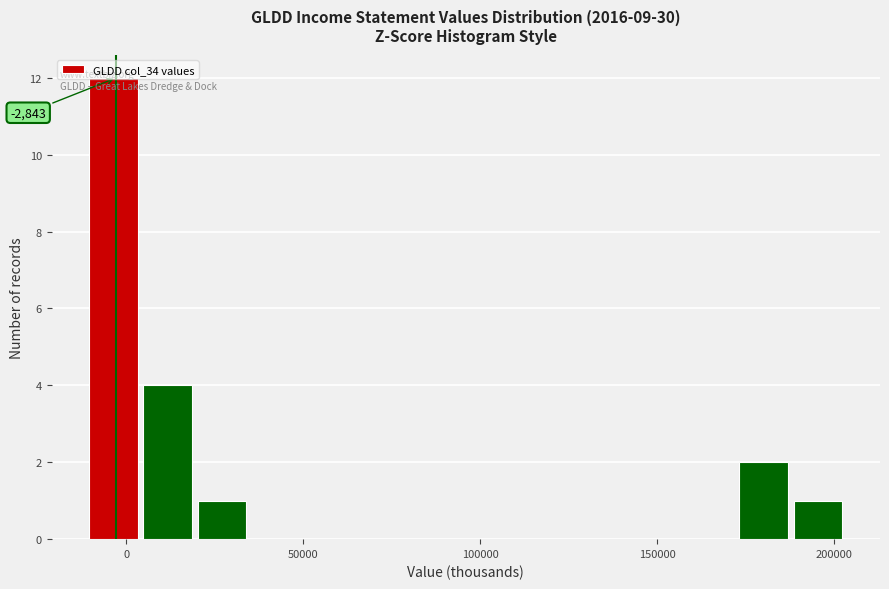

Read against the x-axis, roughly where is the centre of the tallest bar?

-5000